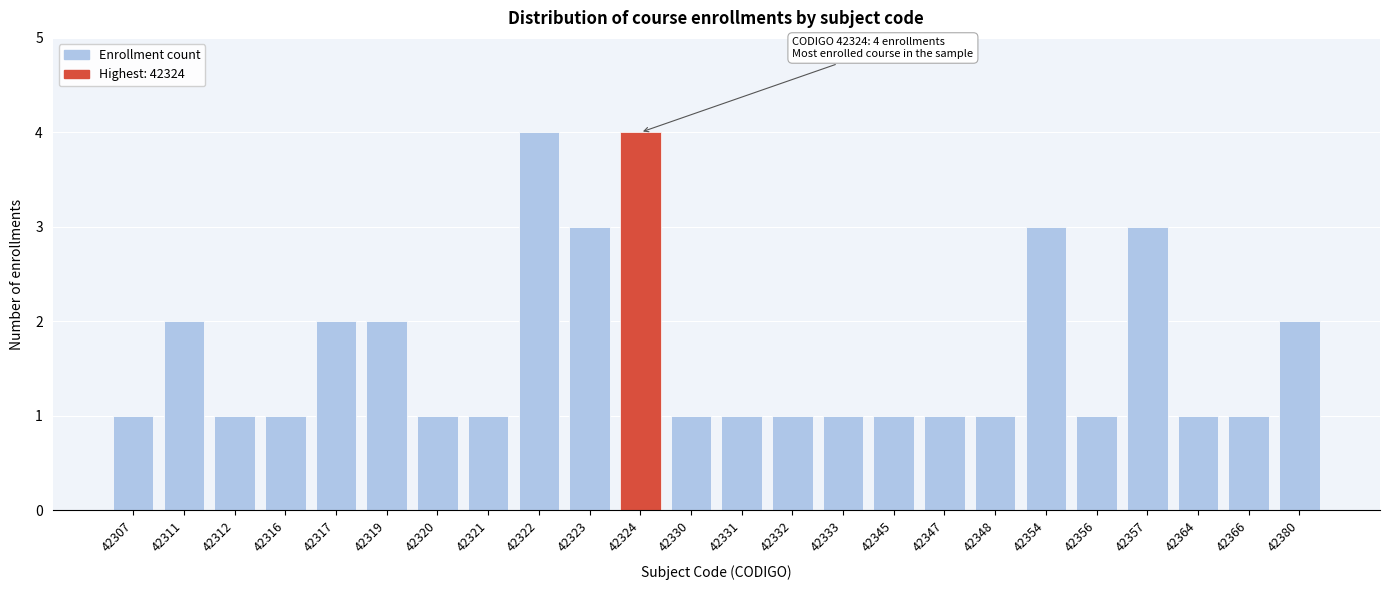

Reading left to right, list all the values displayed in this chart.

1	2	1	1	2	2	1	1	4	3	4	1	1	1	1	1	1	1	3	1	3	1	1	2